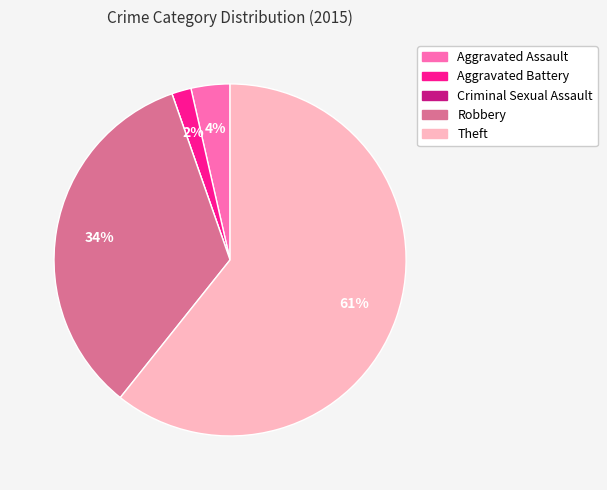

Which has a higher value, Aggravated Battery or Robbery?

Robbery